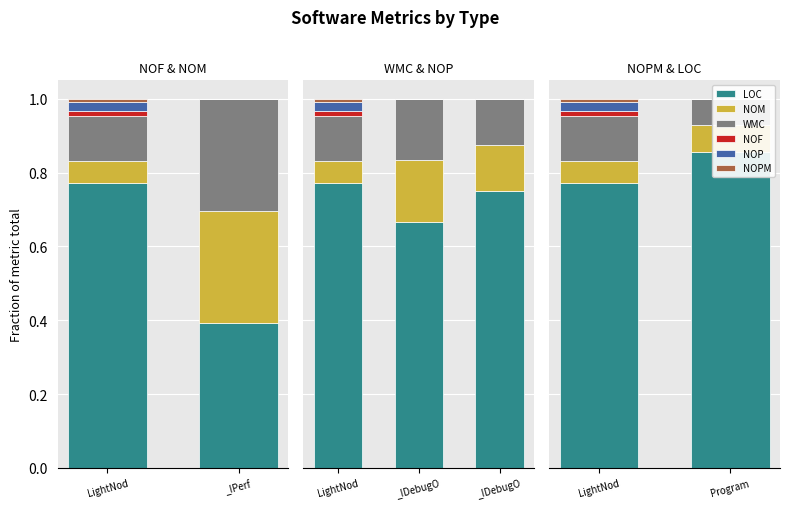

Which category has the highest value across all series?

Program